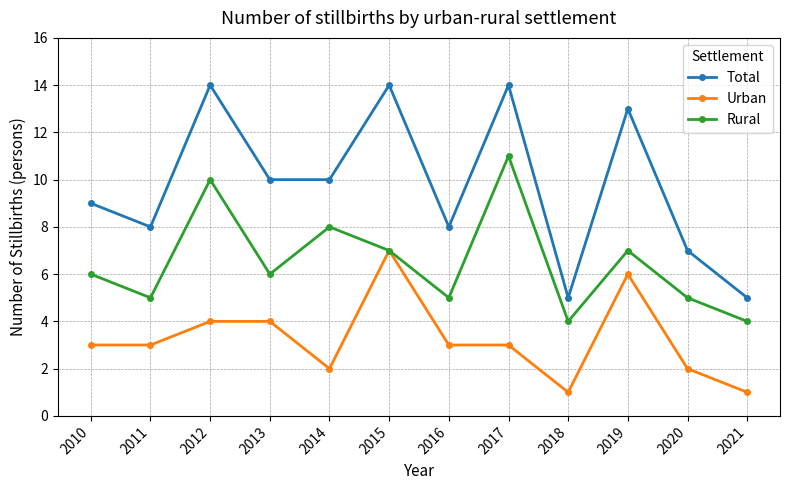

What is the maximum value for Urban?

7